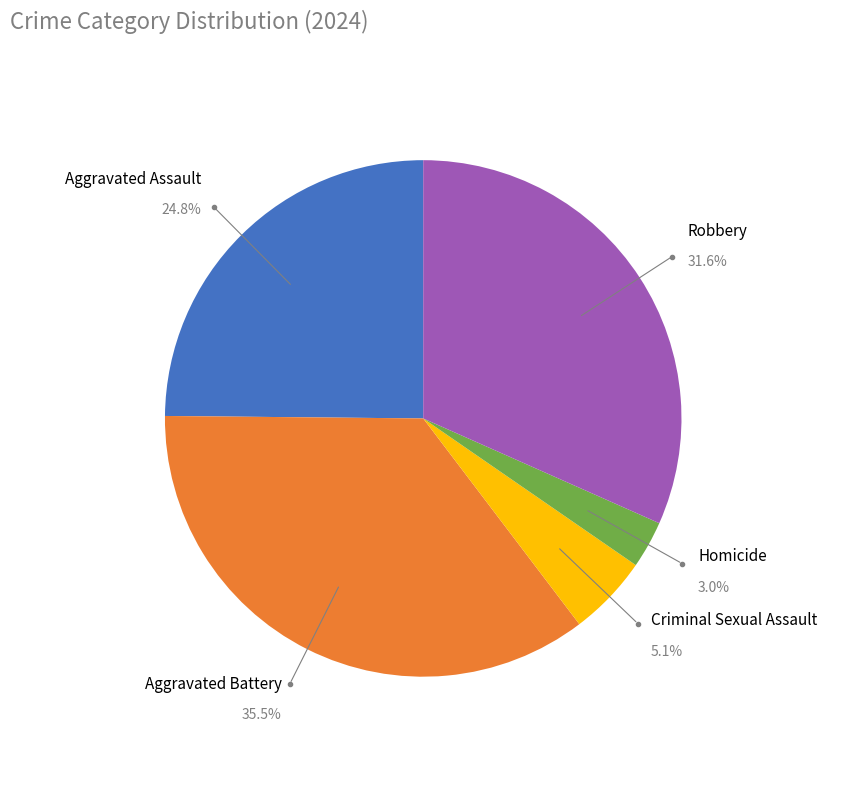

What is the smallest slice in the pie chart?

Homicide